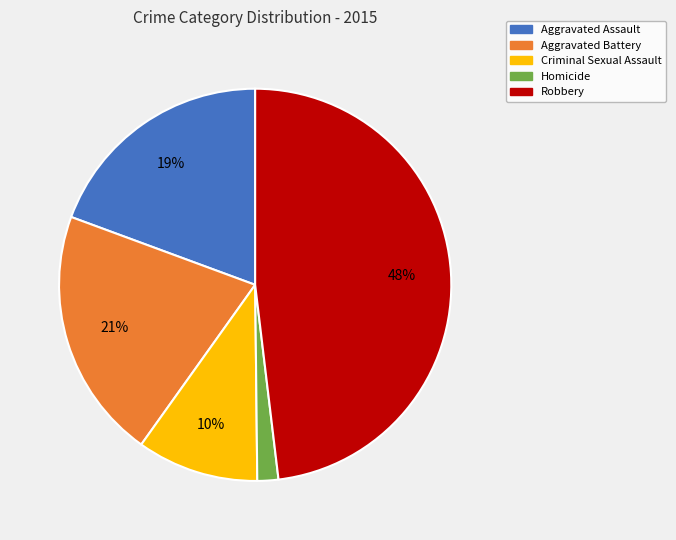

Is there any slice that represents more than half of the pie?

No